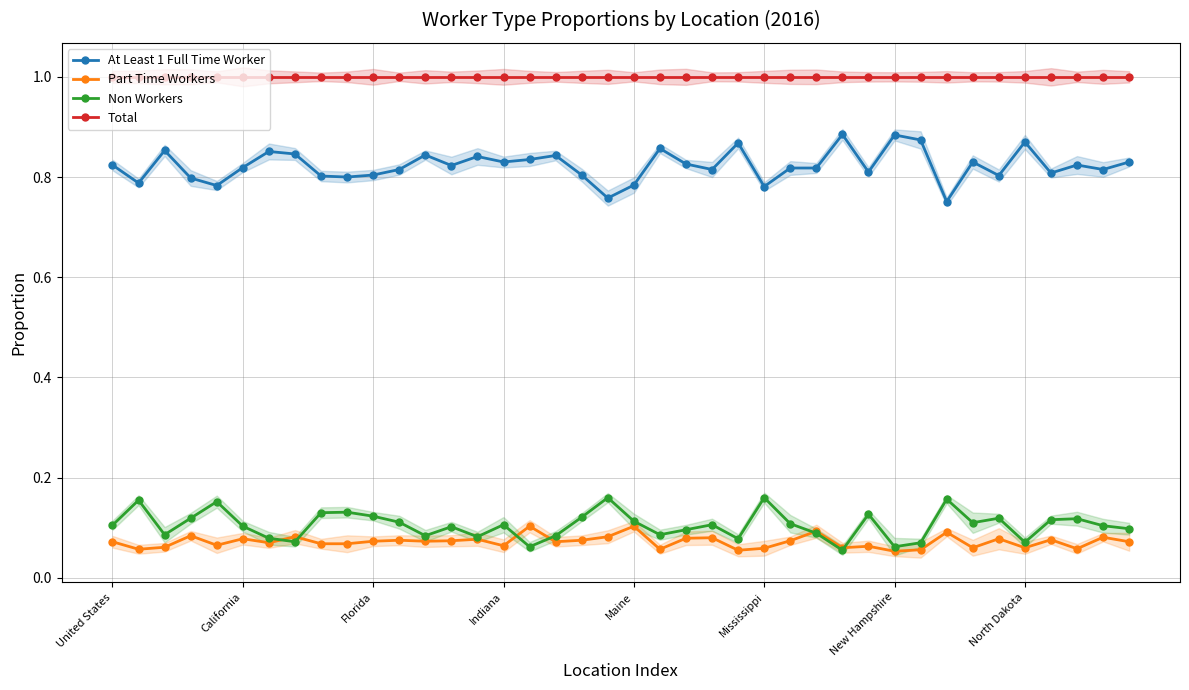

Rank the series at United States from highest to lowest value.

Total, At Least 1 Full Time Worker, Non Workers, Part Time Workers